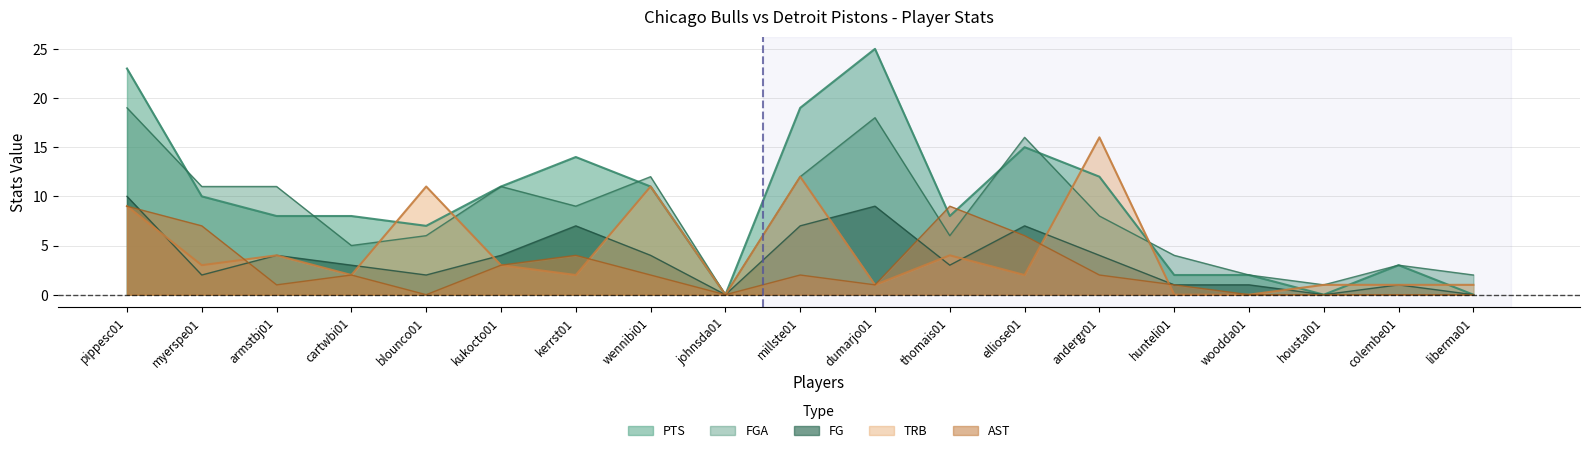

At which label does FGA reach its peak?

pippesc01